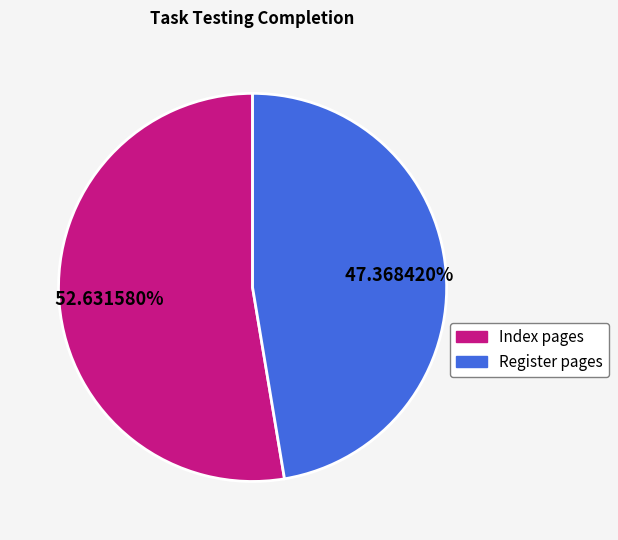

What is the ratio of the value at Register pages to the value at Index pages?

0.9